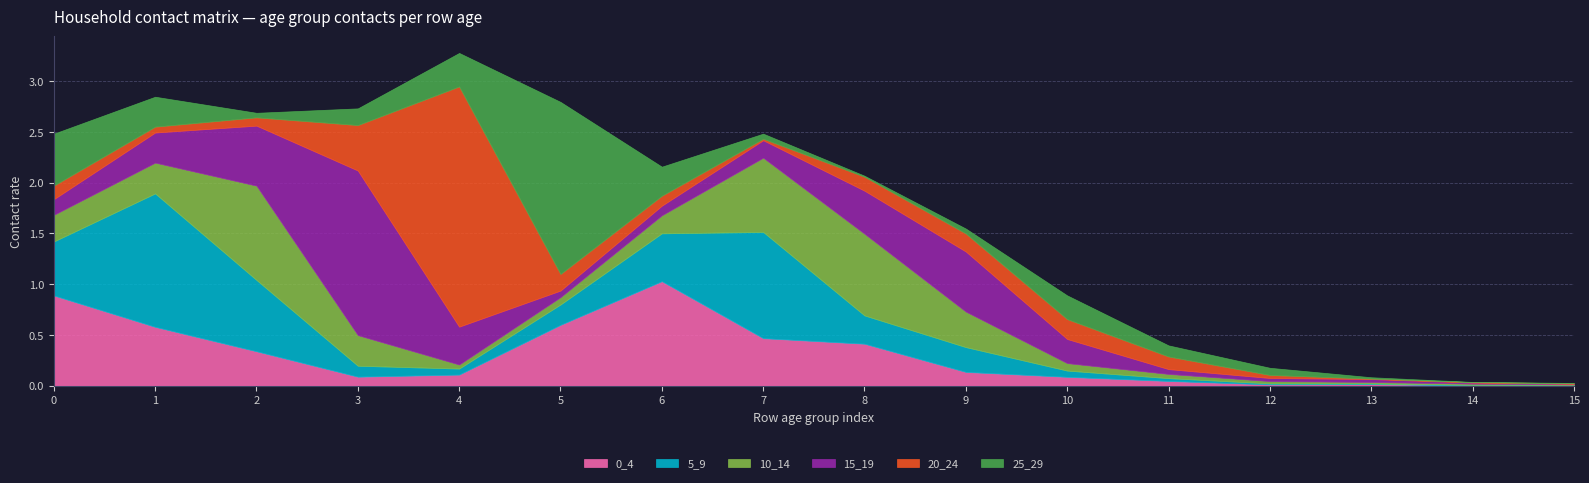

At which label is 25_29 closest to 0?

14